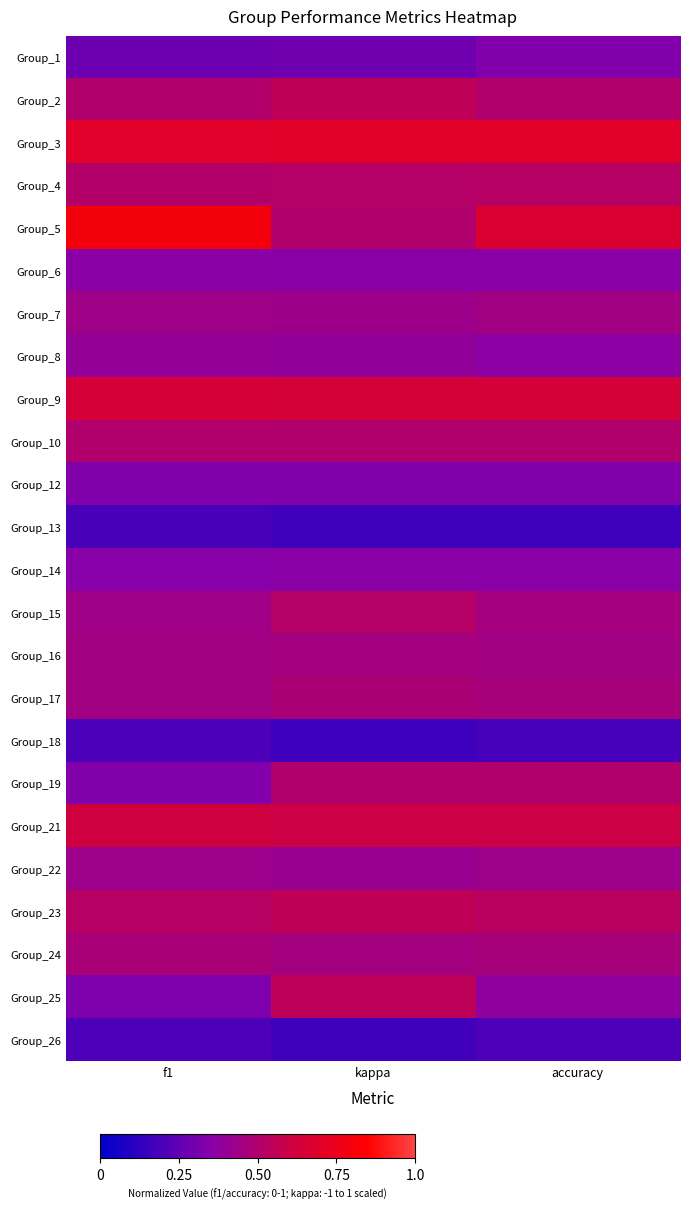

Which series has the widest spread of values?

Group_5